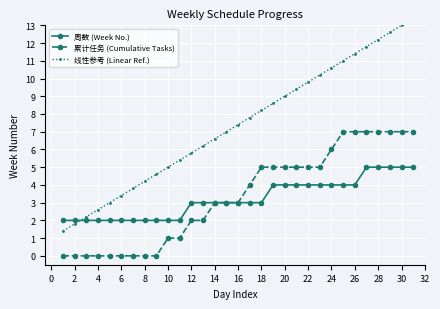

What is the maximum value for 累计任务 (Cumulative Tasks)?

7